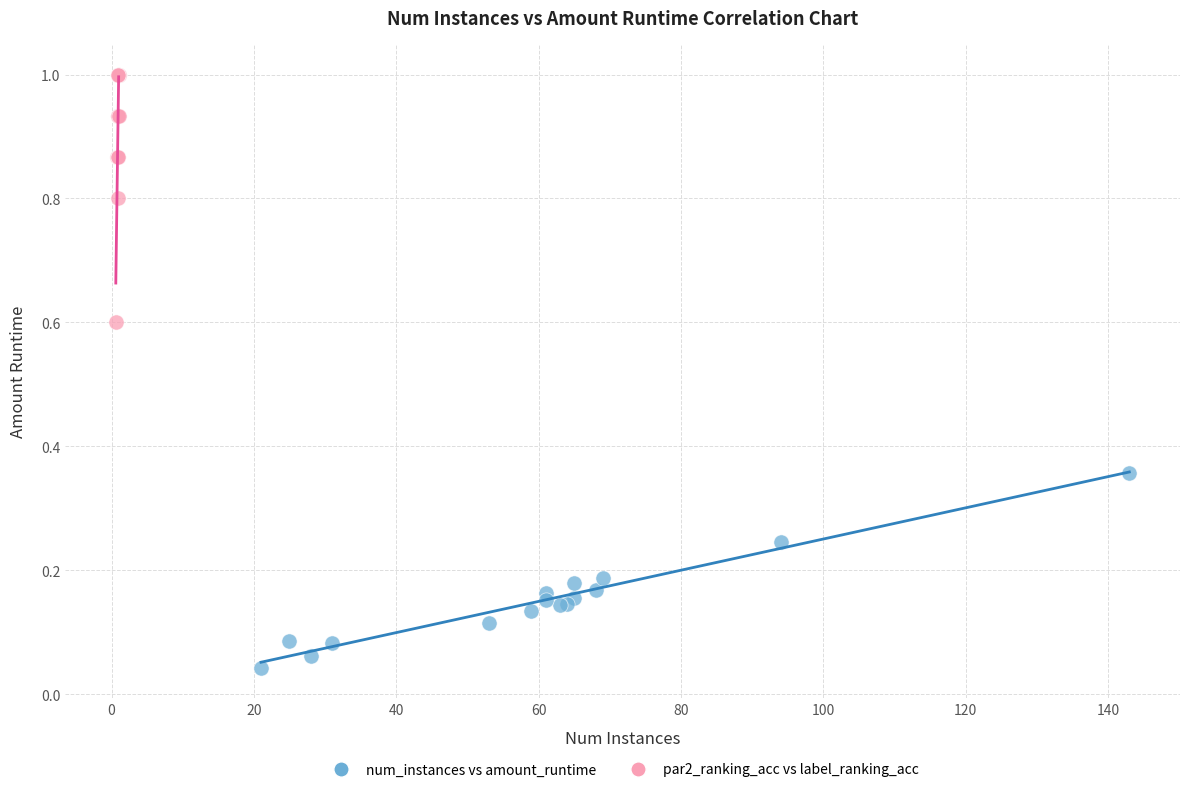

Which series reaches the minimum Y coordinate?

num_instances vs amount_runtime